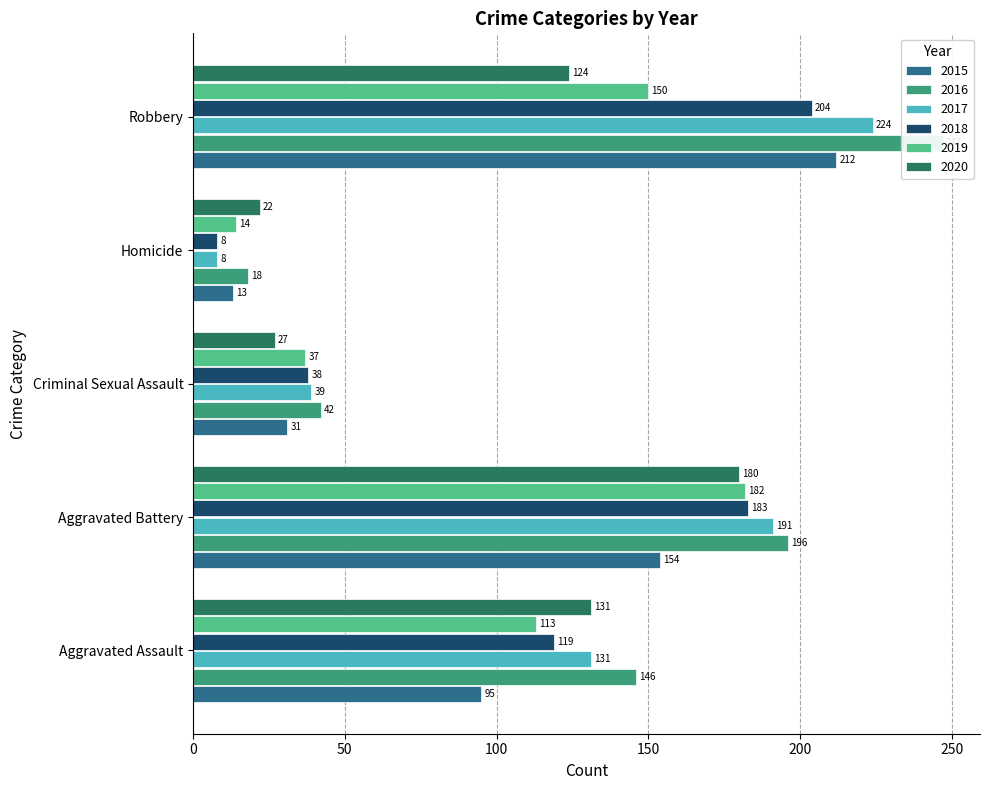

How many categories are shown in the chart?

5